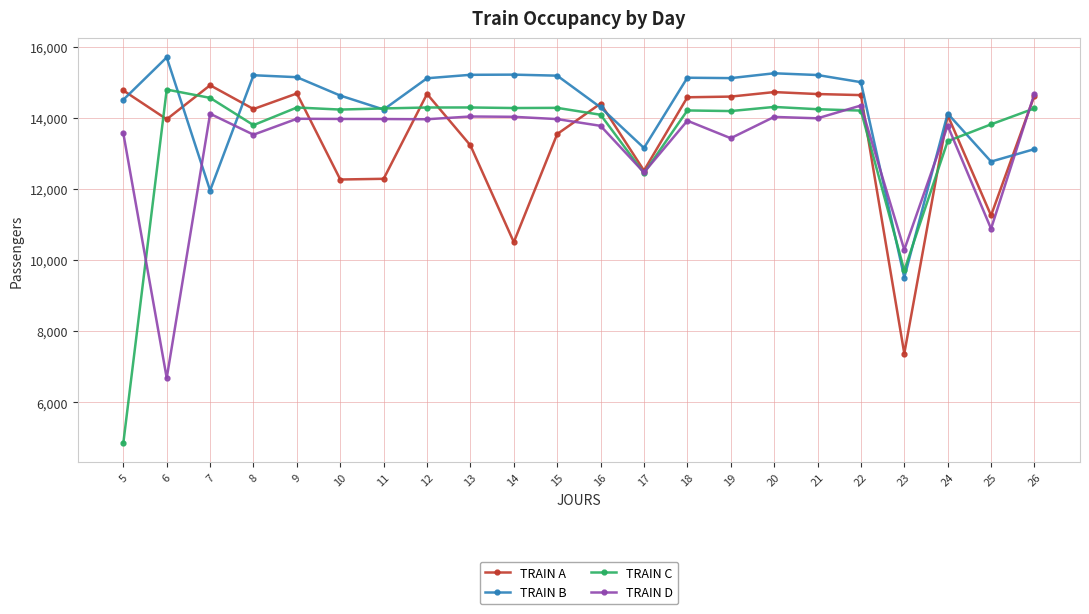

After their last crossing, which series has the higher values: TRAIN D or TRAIN C?

TRAIN D